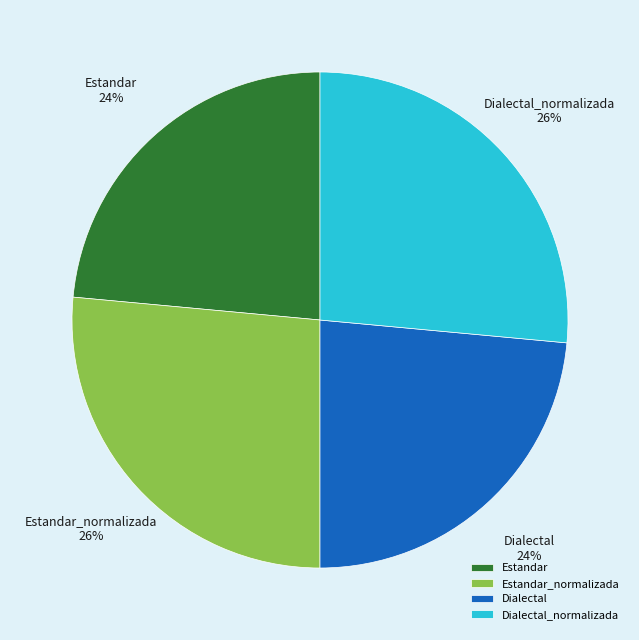

Is it true that Dialectal_normalizada is 26% of the pie?

True